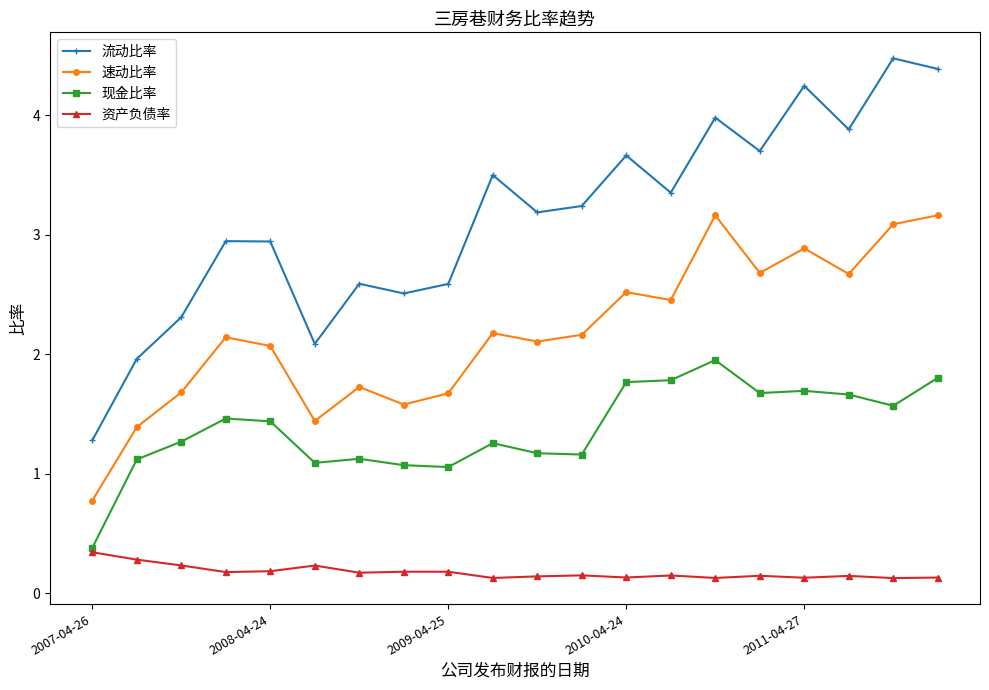

What is the average value of the 速动比率 series?

2.2